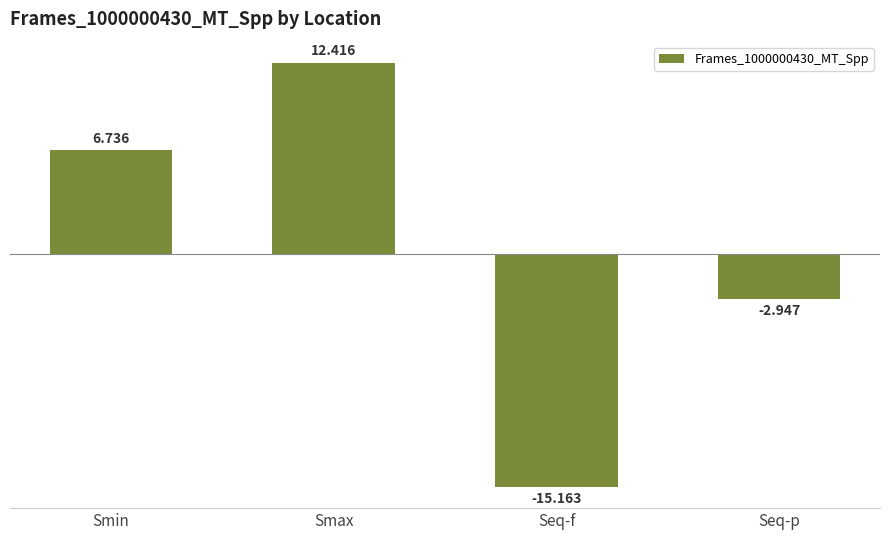

What is the label of the 1st bar from the right?

Seq-p